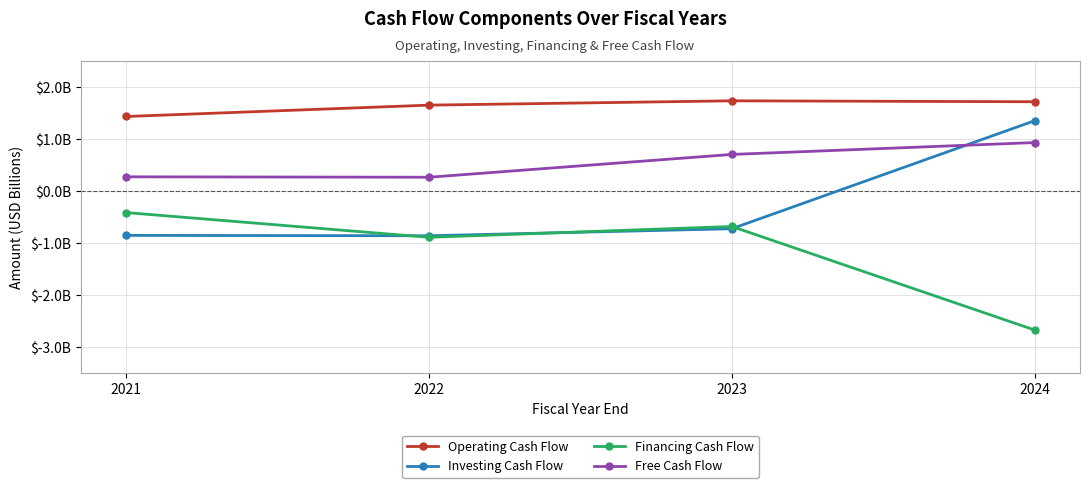

At how many categories does at least one series exceed -1?

4